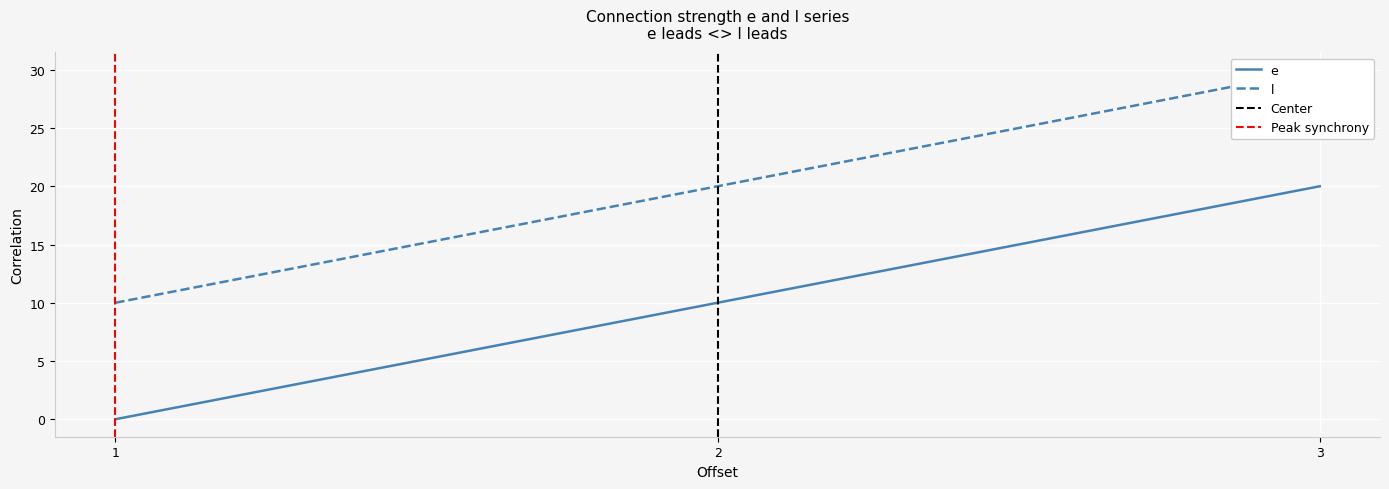

Is this an area chart (filled region under the line)?

No